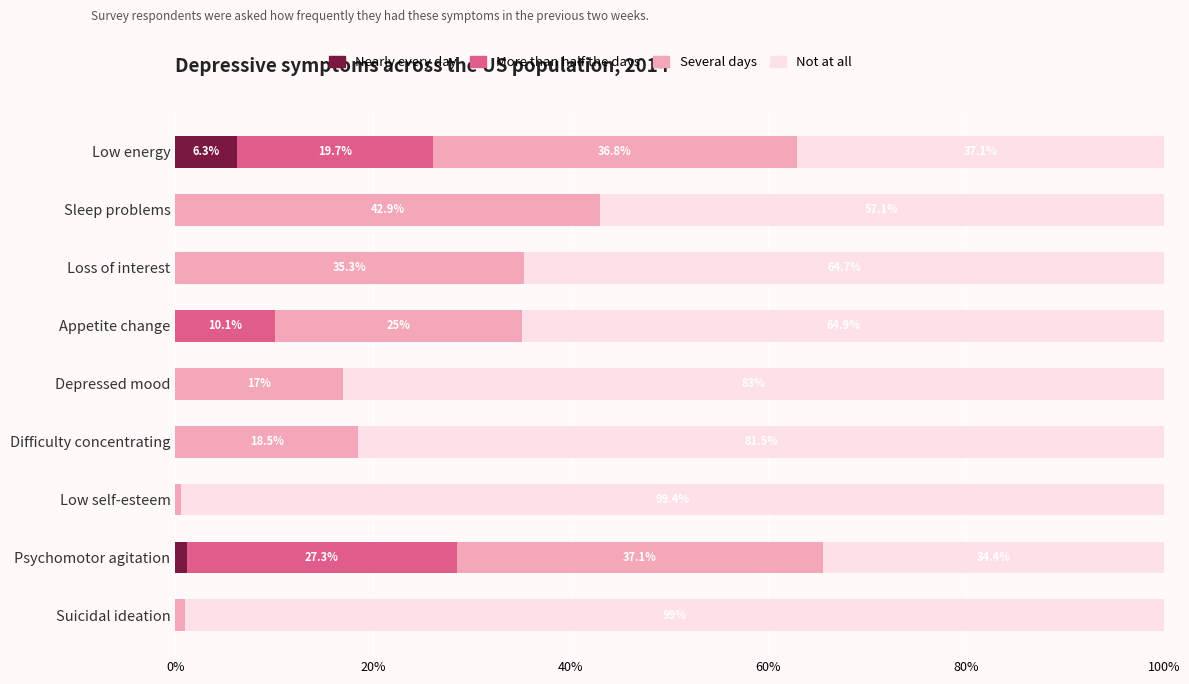

What value does the Nearly every day series have at Low energy?

6.3